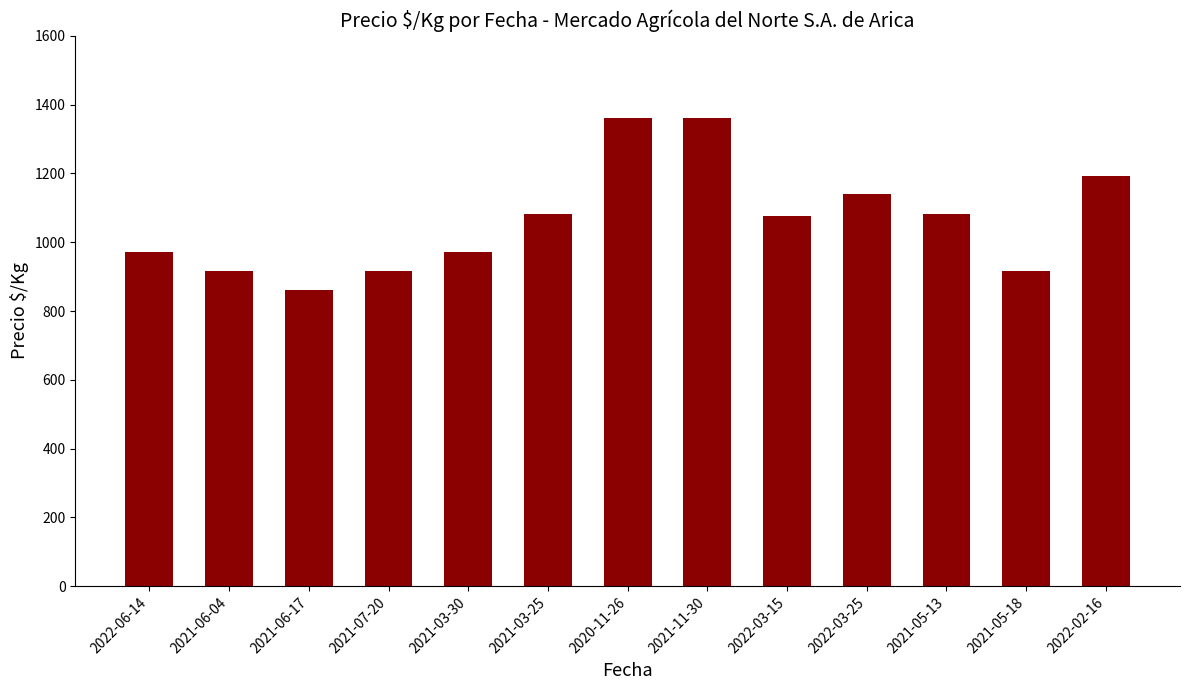

What position from the right is 2022-03-25?

4